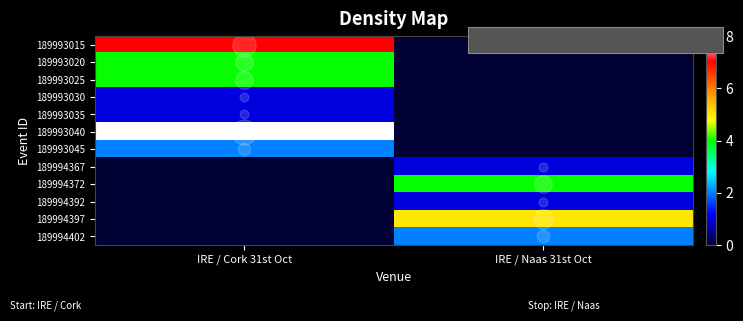

Reading right to left, what are all the values shown in this chart?

189993015: IRE / Naas 31st Oct=0	IRE / Cork 31st Oct=7
189993020: IRE / Naas 31st Oct=0	IRE / Cork 31st Oct=4
189993025: IRE / Naas 31st Oct=0	IRE / Cork 31st Oct=4
189993030: IRE / Naas 31st Oct=0	IRE / Cork 31st Oct=1
189993035: IRE / Naas 31st Oct=0	IRE / Cork 31st Oct=1
189993040: IRE / Naas 31st Oct=0	IRE / Cork 31st Oct=8
189993045: IRE / Naas 31st Oct=0	IRE / Cork 31st Oct=2
189994367: IRE / Naas 31st Oct=1	IRE / Cork 31st Oct=0
189994372: IRE / Naas 31st Oct=4	IRE / Cork 31st Oct=0
189994392: IRE / Naas 31st Oct=1	IRE / Cork 31st Oct=0
189994397: IRE / Naas 31st Oct=5	IRE / Cork 31st Oct=0
189994402: IRE / Naas 31st Oct=2	IRE / Cork 31st Oct=0